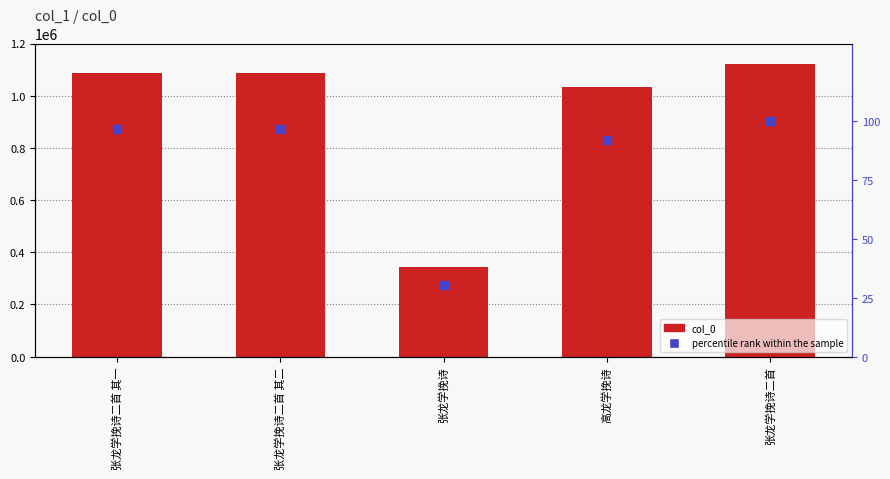

Where is col_0 nearest to the value 732482?

高龙学挽诗